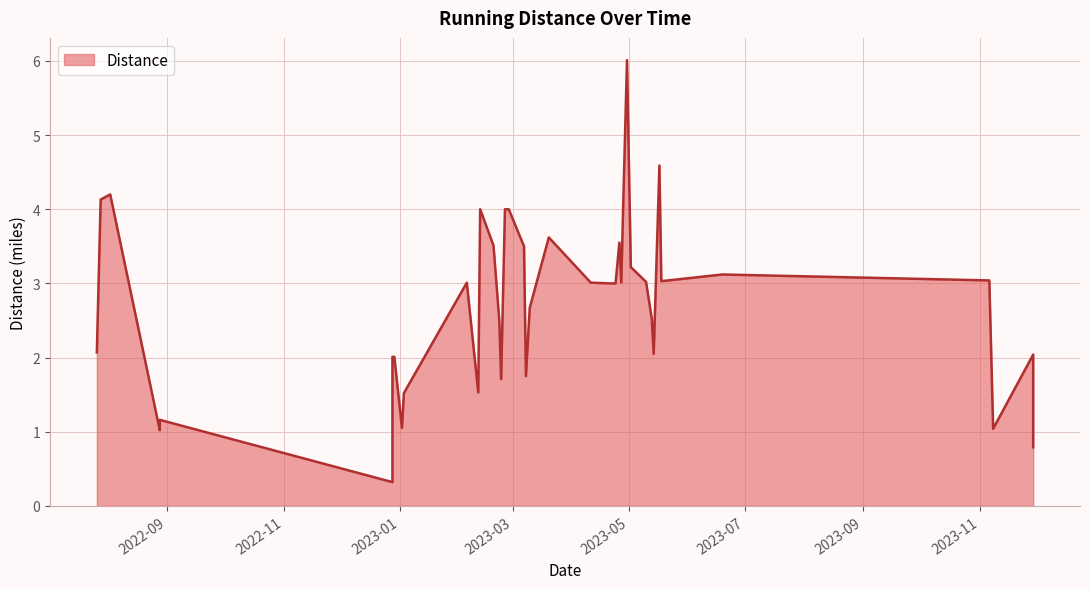

Does the chart display data point markers on the line(s)?

No